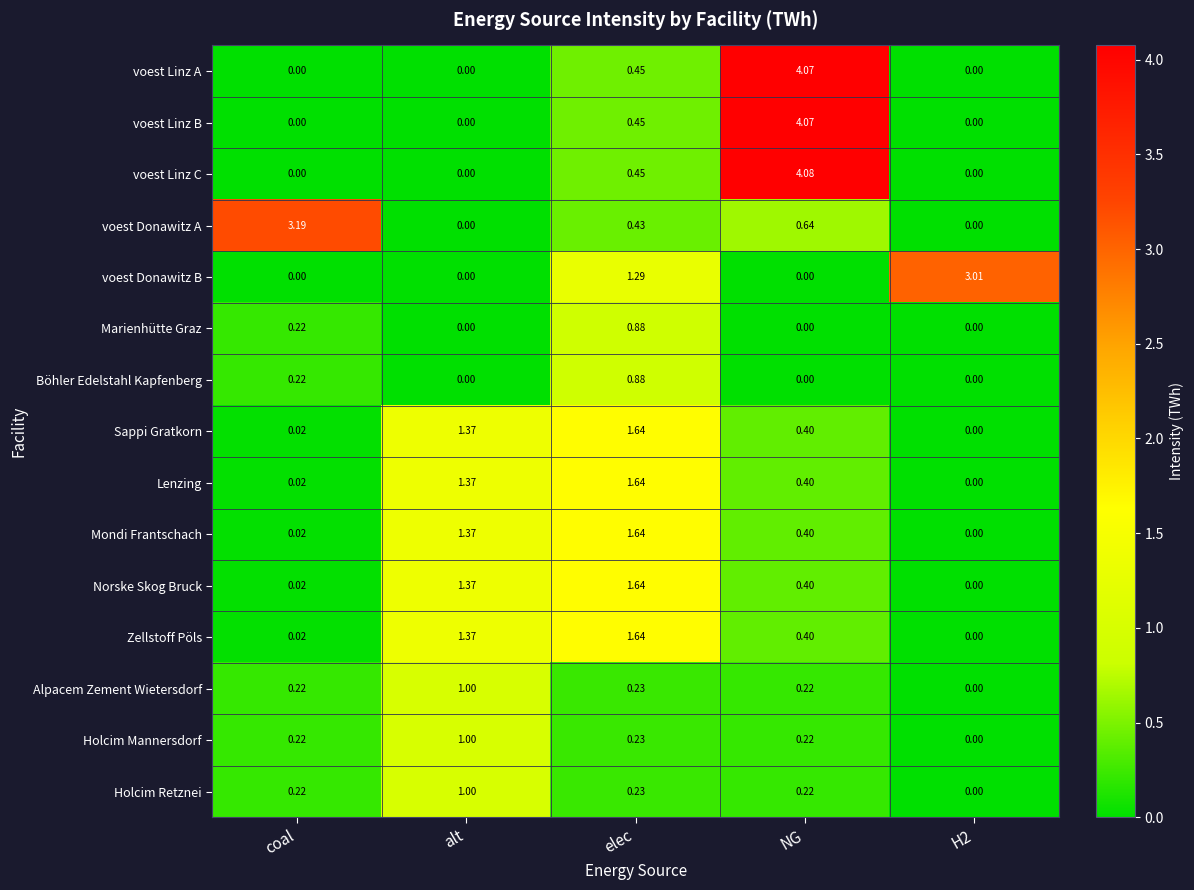

Is the value of voest Linz C at elec greater than the value of Mondi Frantschach at alt?

No